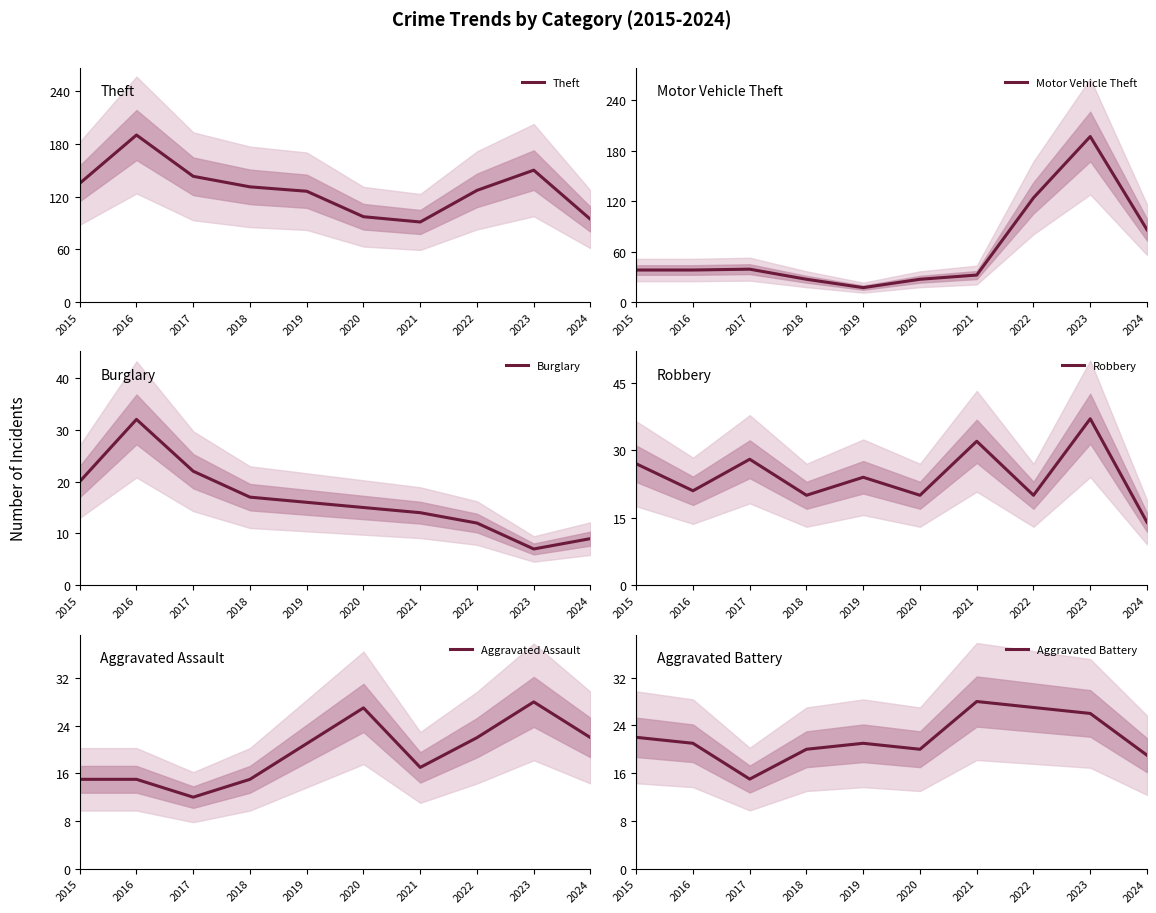

What is the maximum value for Theft?

190